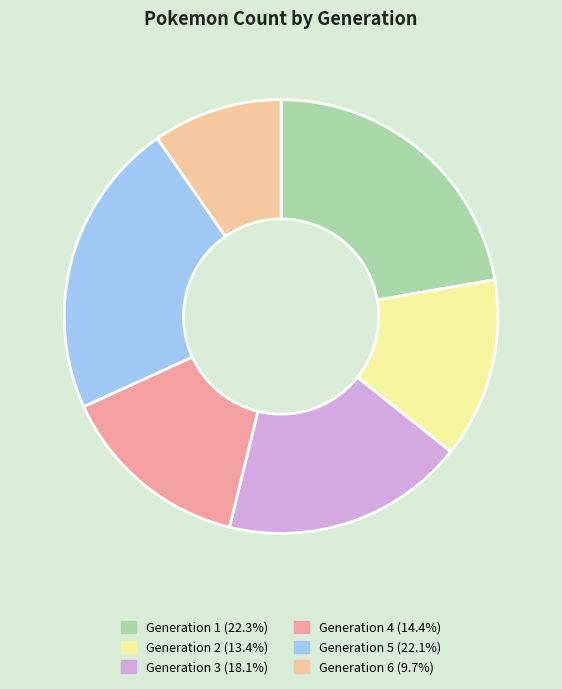

What is the smallest slice in the pie chart?

Generation 6